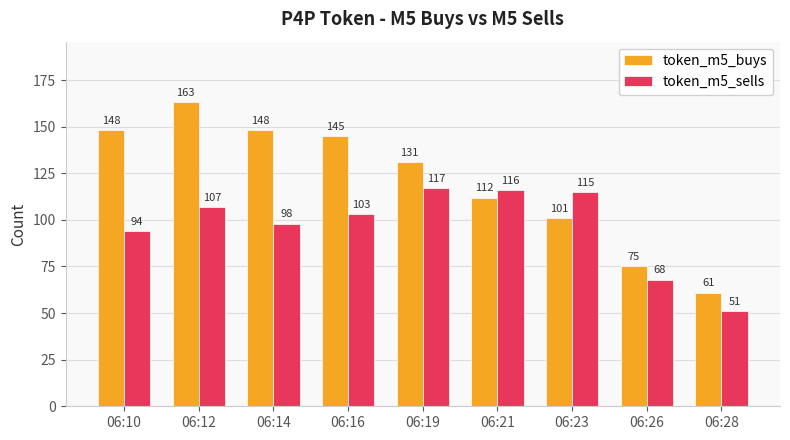

How many distinct data groups are displayed?

2